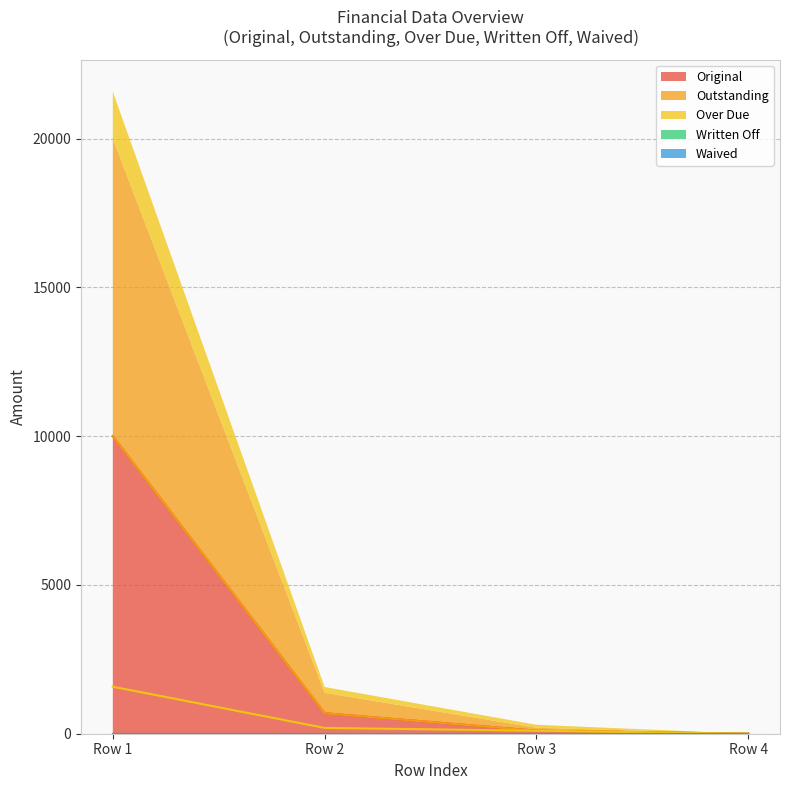

The value of Original at Row 2 is 687.4. True or false?

True